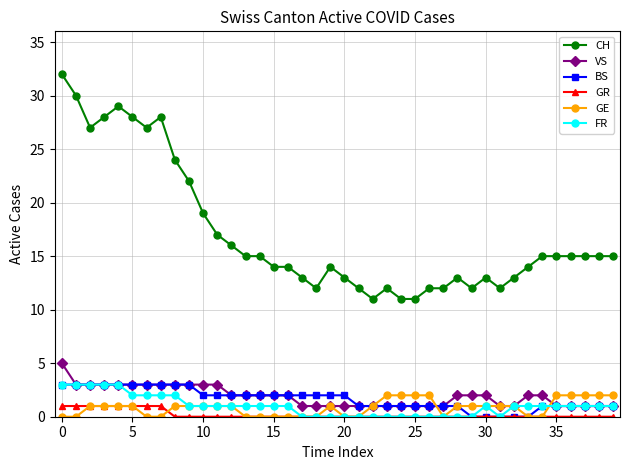

Count the number of categories in the chart.

40